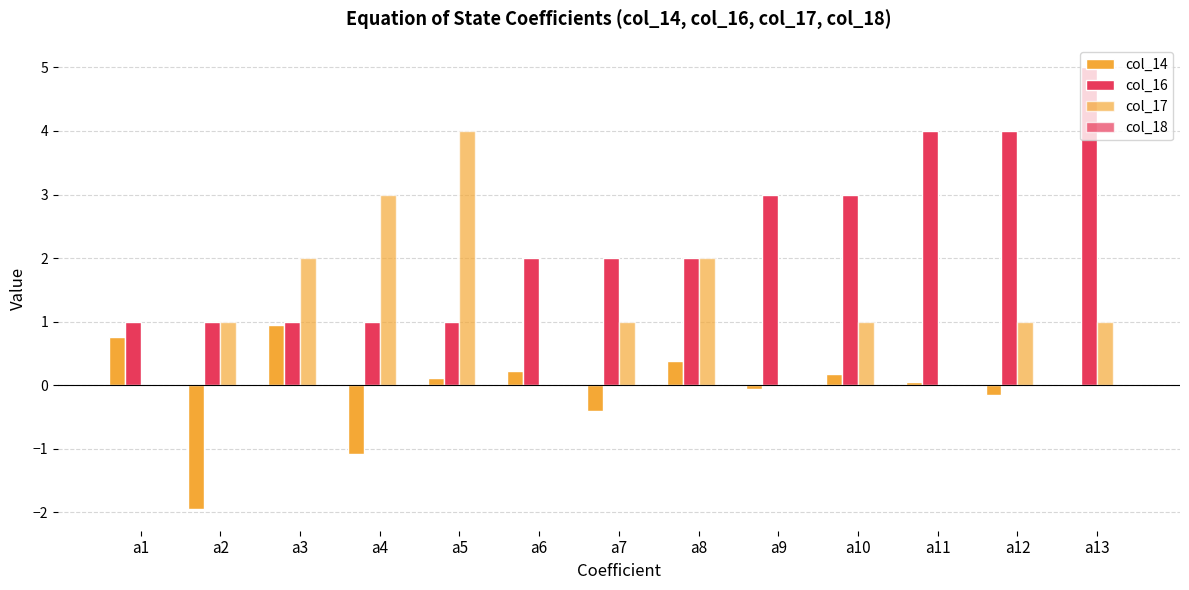

What is the value of the col_14 bar at the 11th from the left?

0.1